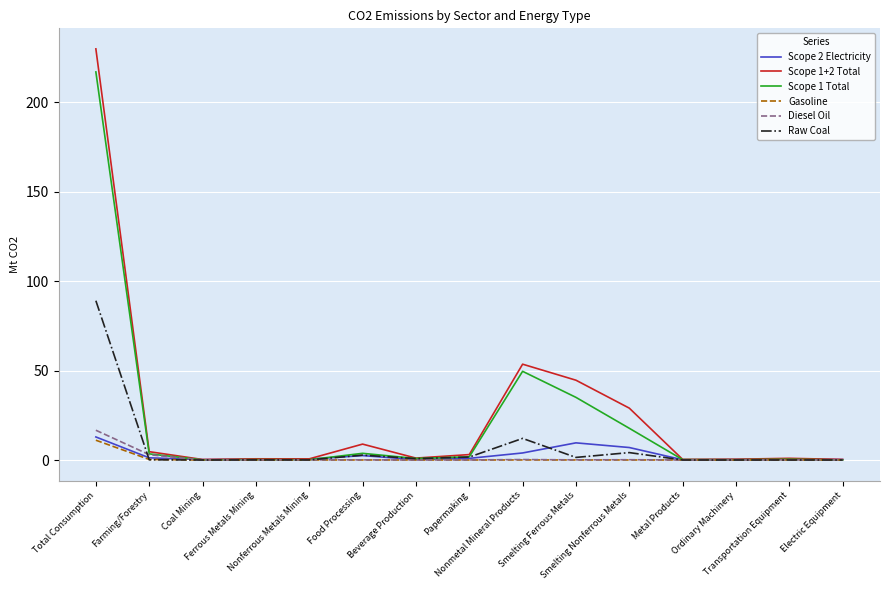

What is the difference between the highest and lowest values at Metal Products?

0.3